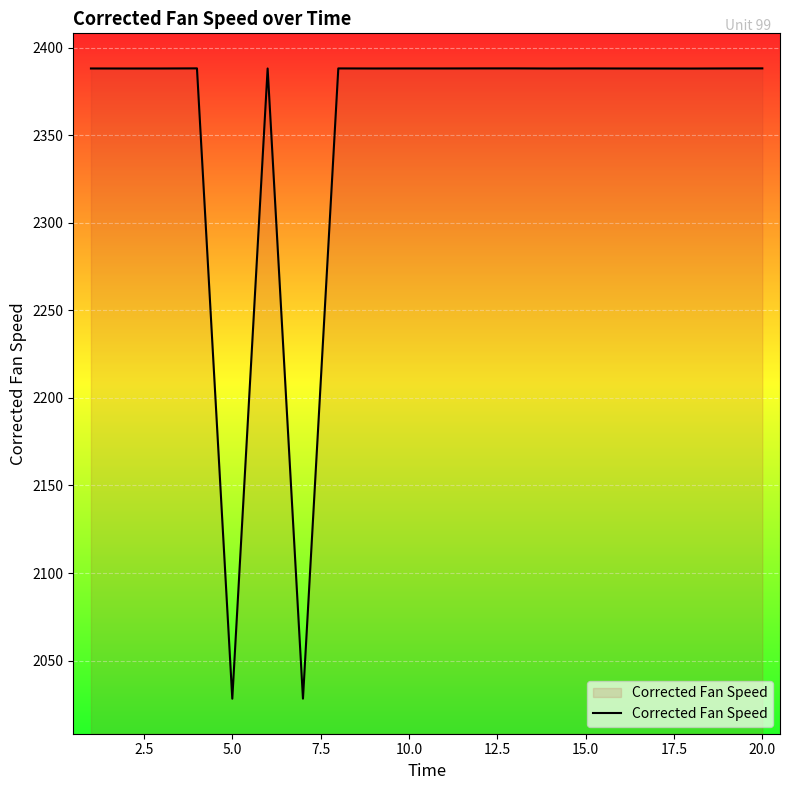

What is the maximum value shown in the chart?

2388.1